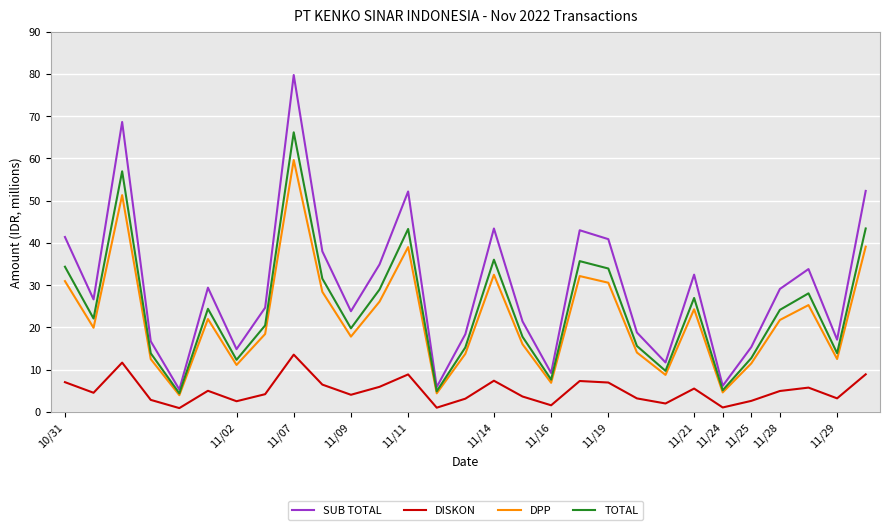

True or false: DISKON and TOTAL intersect in this chart.

False